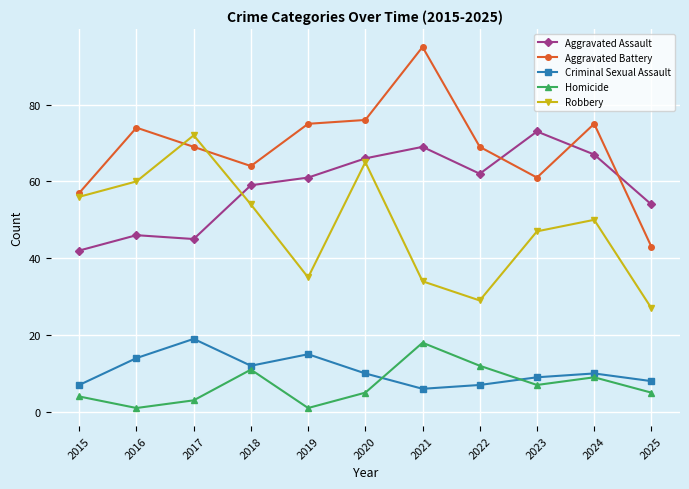

What is the sum of all Criminal Sexual Assault values?

117